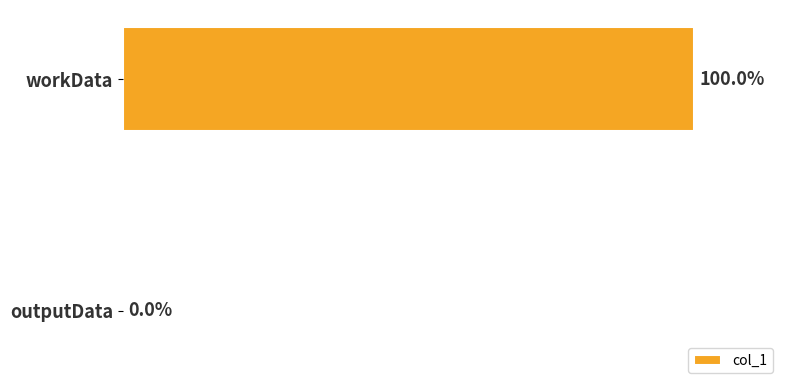

How many categories are shown in the chart?

2